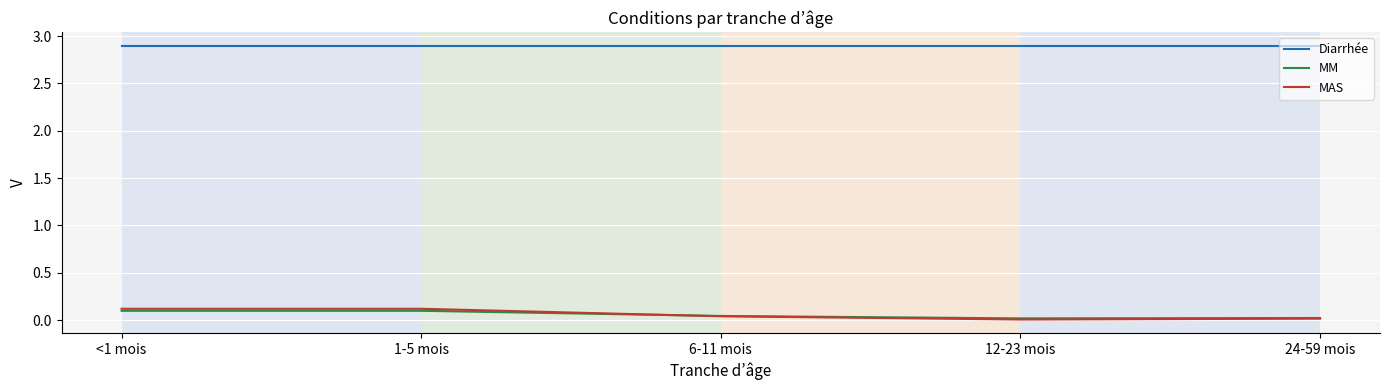

At how many categories does at least one series exceed 0?

5